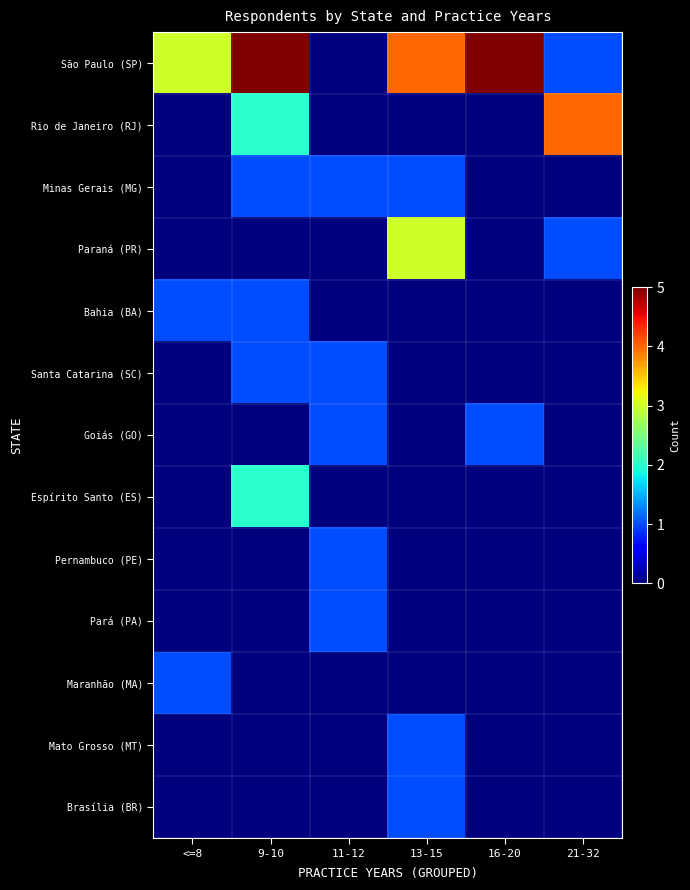

Reading left to right, transcribe all the data shown in this chart.

São Paulo (SP): <=8=3	9-10=5	11-12=0	13-15=4	16-20=5	21-32=1
Rio de Janeiro (RJ): <=8=0	9-10=2	11-12=0	13-15=0	16-20=0	21-32=4
Minas Gerais (MG): <=8=0	9-10=1	11-12=1	13-15=1	16-20=0	21-32=0
Paraná (PR): <=8=0	9-10=0	11-12=0	13-15=3	16-20=0	21-32=1
Bahia (BA): <=8=1	9-10=1	11-12=0	13-15=0	16-20=0	21-32=0
Santa Catarina (SC): <=8=0	9-10=1	11-12=1	13-15=0	16-20=0	21-32=0
Goiás (GO): <=8=0	9-10=0	11-12=1	13-15=0	16-20=1	21-32=0
Espírito Santo (ES): <=8=0	9-10=2	11-12=0	13-15=0	16-20=0	21-32=0
Pernambuco (PE): <=8=0	9-10=0	11-12=1	13-15=0	16-20=0	21-32=0
Pará (PA): <=8=0	9-10=0	11-12=1	13-15=0	16-20=0	21-32=0
Maranhão (MA): <=8=1	9-10=0	11-12=0	13-15=0	16-20=0	21-32=0
Mato Grosso (MT): <=8=0	9-10=0	11-12=0	13-15=1	16-20=0	21-32=0
Brasília (BR): <=8=0	9-10=0	11-12=0	13-15=1	16-20=0	21-32=0